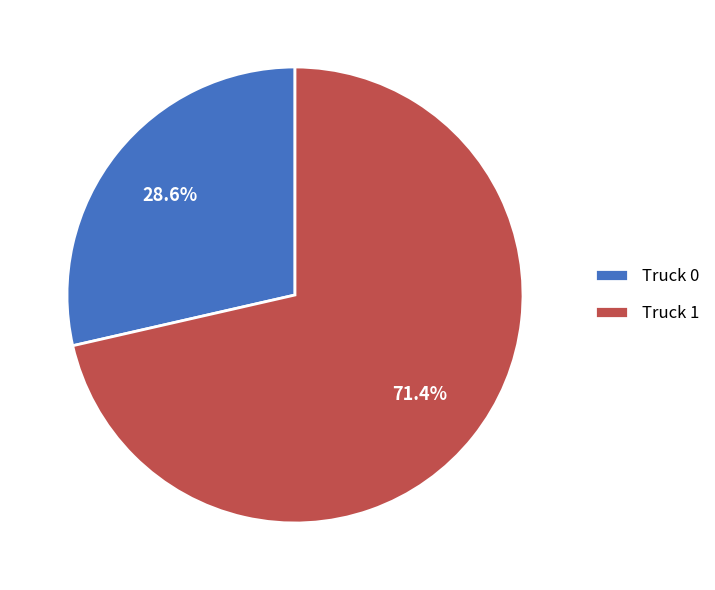

Which category accounts for the majority?

Truck 1